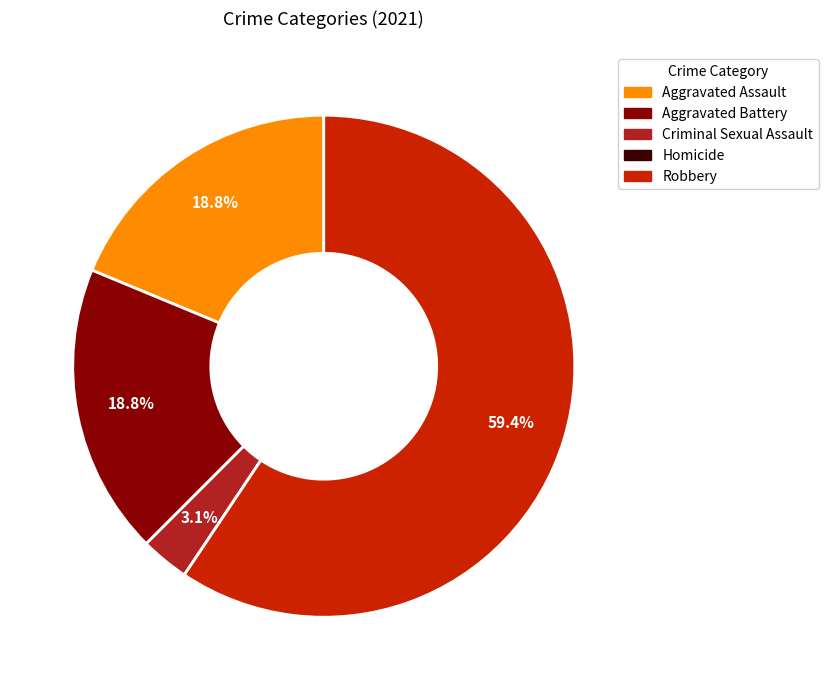

What is the largest slice in the pie chart?

Robbery